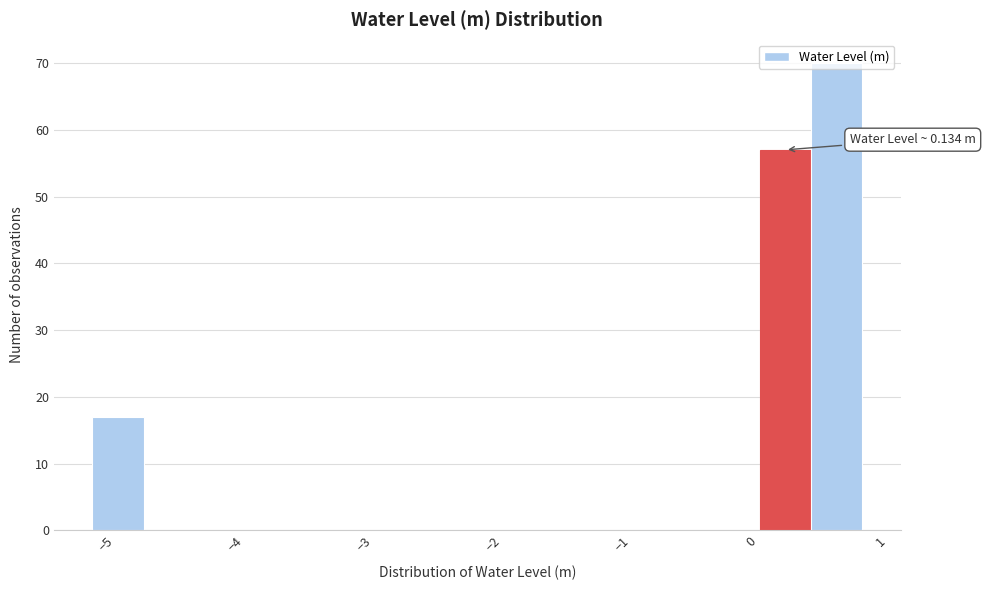

Around what value on the x-axis is the tallest bar? Give the approximate position of its centre, as read against the axis.

0.7